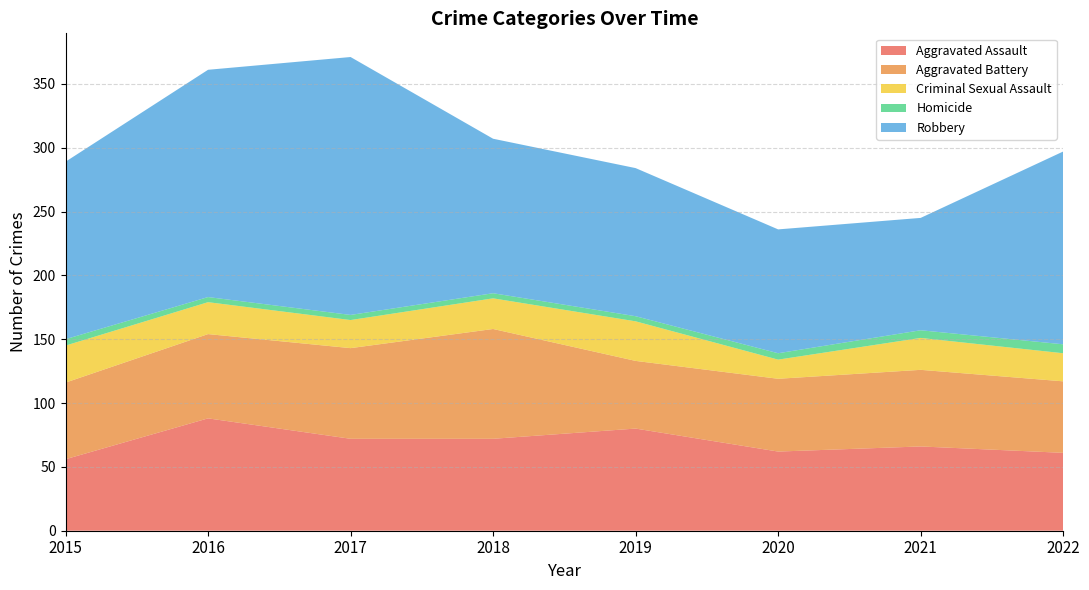

What is the average value of the Robbery series?

136